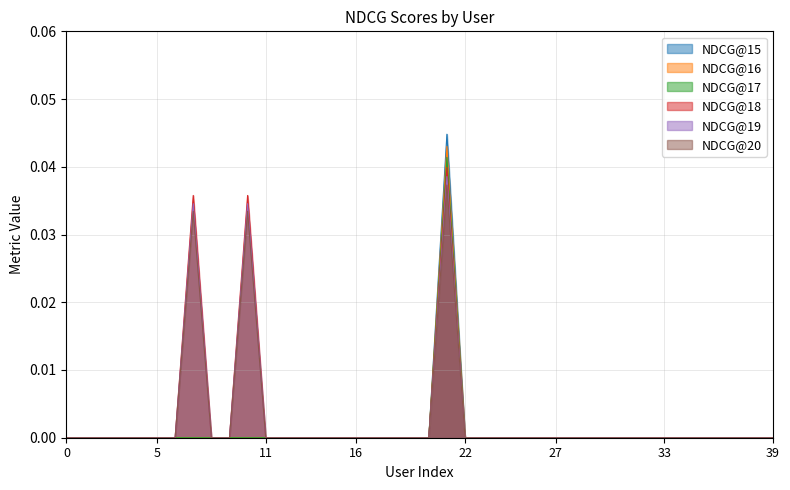

How many series are shown in this chart?

6